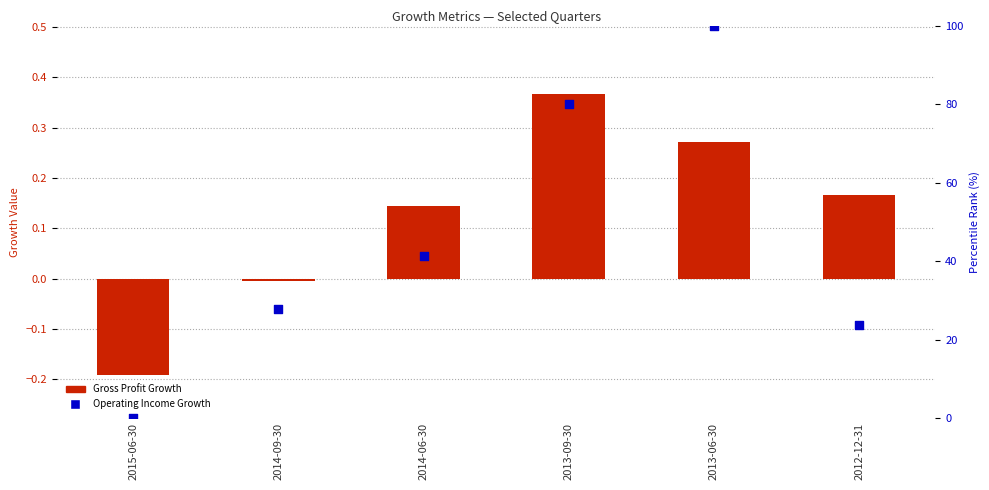

At which category is the sum across all series the highest?

2013-06-30